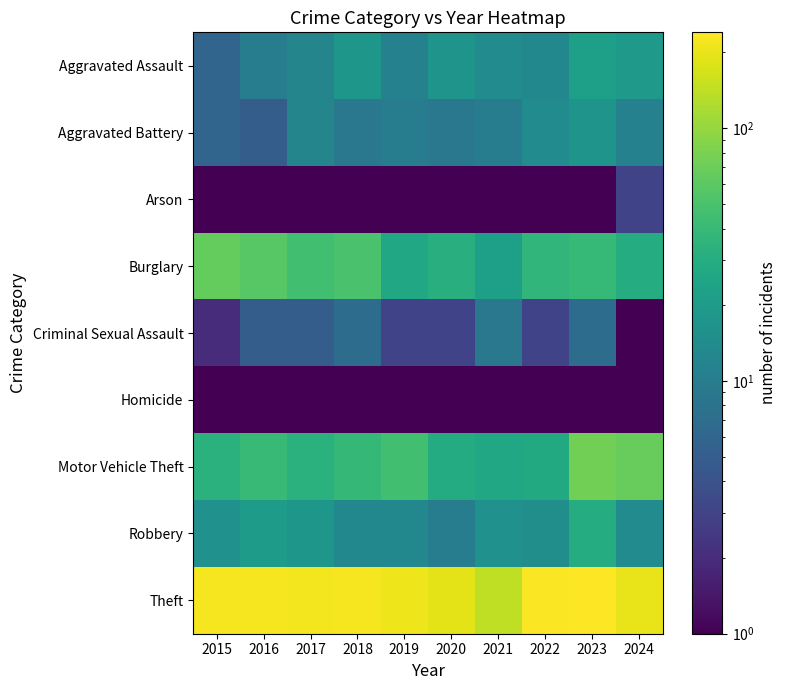

Reading left to right, transcribe all the data shown in this chart.

Aggravated Assault: 2015=6.0	2016=10.0	2017=12.0	2018=18.0	2019=11.0	2020=17.0	2021=14.0	2022=13.0	2023=22.0	2024=19.0
Aggravated Battery: 2015=6.0	2016=5.0	2017=12.0	2018=9.0	2019=10.0	2020=9.0	2021=10.0	2022=14.0	2023=17.0	2024=11.0
Arson: 2015=1.0	2016=0.1	2017=1.0	2018=0.1	2019=1.0	2020=0.1	2021=1.0	2022=0.1	2023=1.0	2024=3.0
Burglary: 2015=65.0	2016=58.0	2017=46.0	2018=50.0	2019=26.0	2020=31.0	2021=22.0	2022=37.0	2023=39.0	2024=30.0
Criminal Sexual Assault: 2015=2.0	2016=5.0	2017=5.0	2018=7.0	2019=3.0	2020=3.0	2021=9.0	2022=3.0	2023=7.0	2024=0.1
Homicide: 2015=0.1	2016=0.1	2017=1.0	2018=1.0	2019=0.1	2020=0.1	2021=0.1	2022=1.0	2023=0.1	2024=0.1
Motor Vehicle Theft: 2015=33.0	2016=40.0	2017=33.0	2018=38.0	2019=46.0	2020=29.0	2021=26.0	2022=28.0	2023=75.0	2024=67.0
Robbery: 2015=16.0	2016=20.0	2017=18.0	2018=13.0	2019=13.0	2020=10.0	2021=16.0	2022=15.0	2023=30.0	2024=14.0
Theft: 2015=221.0	2016=220.0	2017=215.0	2018=220.0	2019=210.0	2020=190.0	2021=143.0	2022=231.0	2023=239.0	2024=198.0